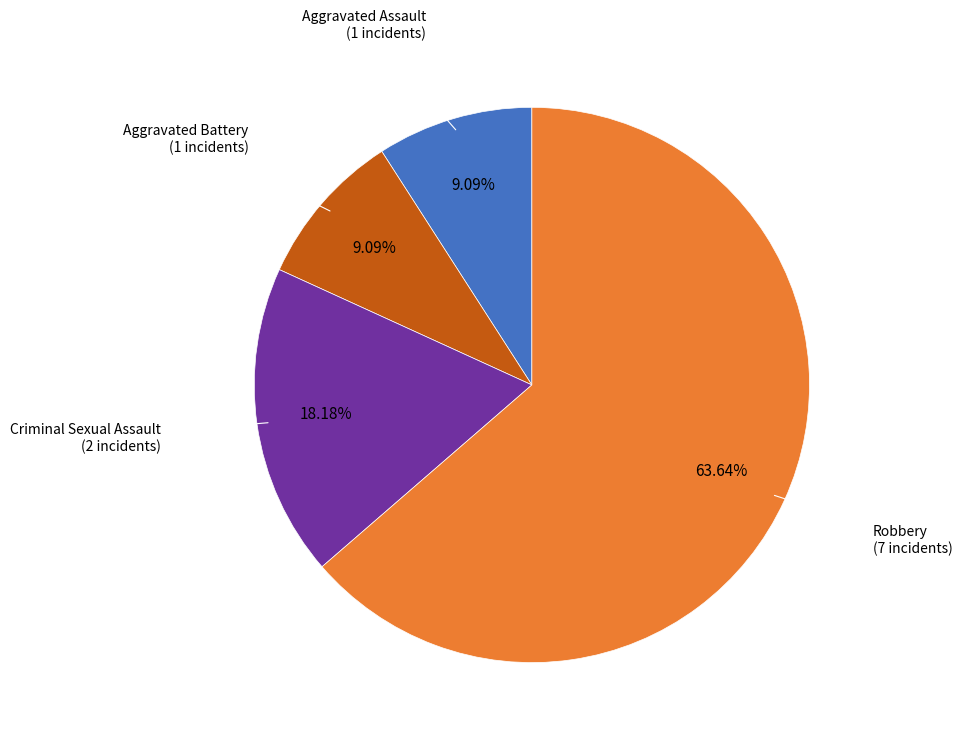

What percentage is the Criminal Sexual Assault slice, to the nearest percent?

18%